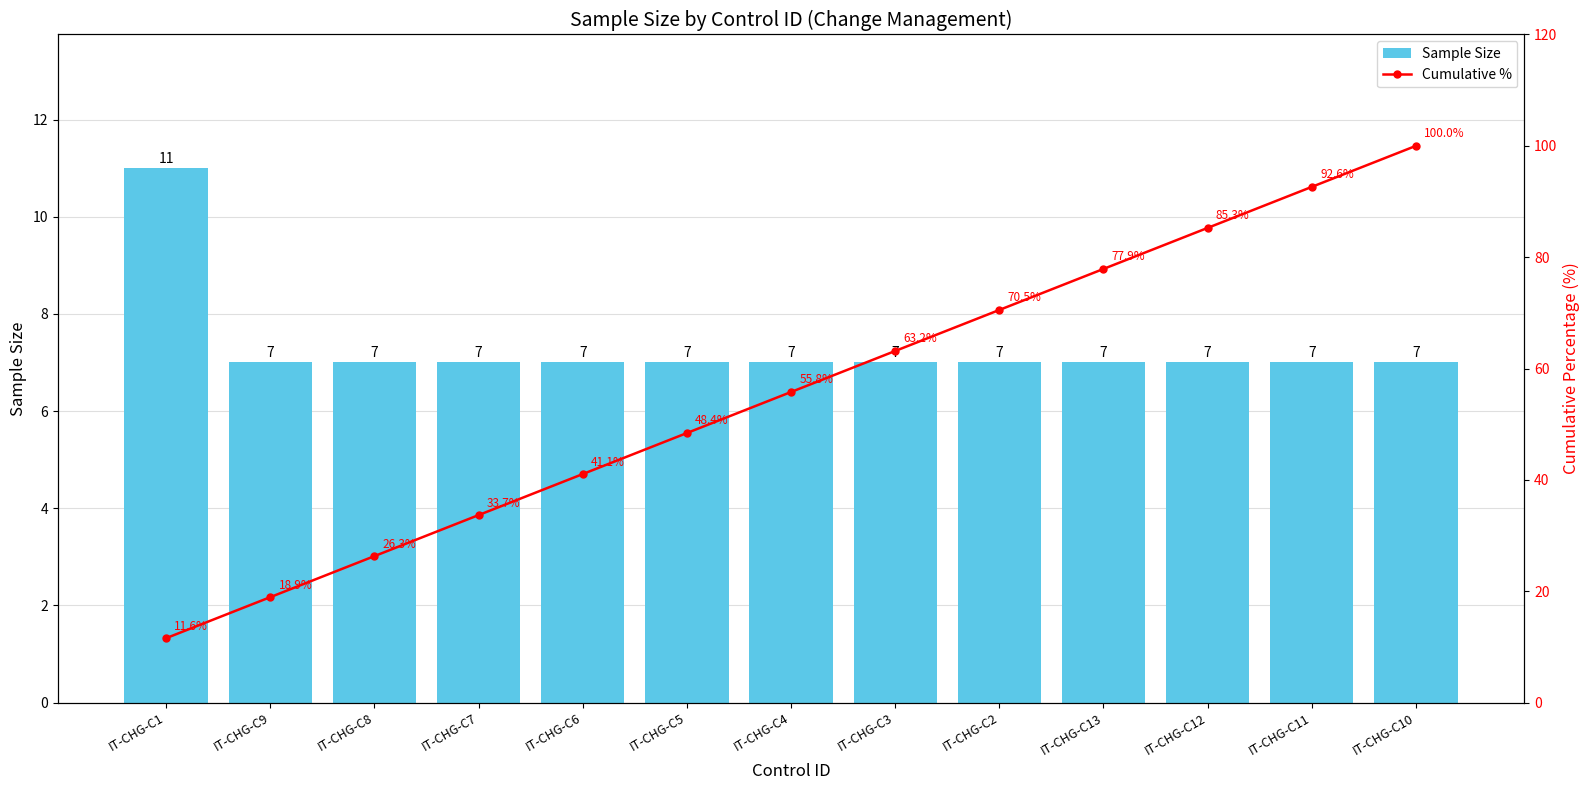

Which category has the highest value across all series?

IT-CHG-C10